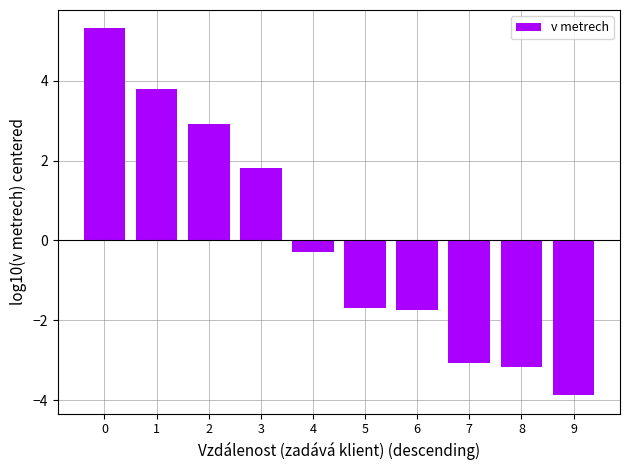

What is the value of the 7th bar from the left?

-1.7